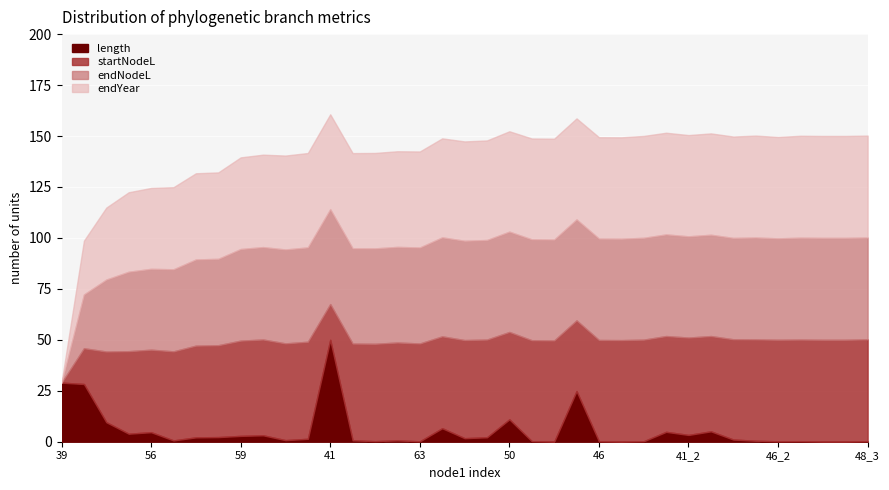

The value of endYear at 47_2 is 2626.4. True or false?

False